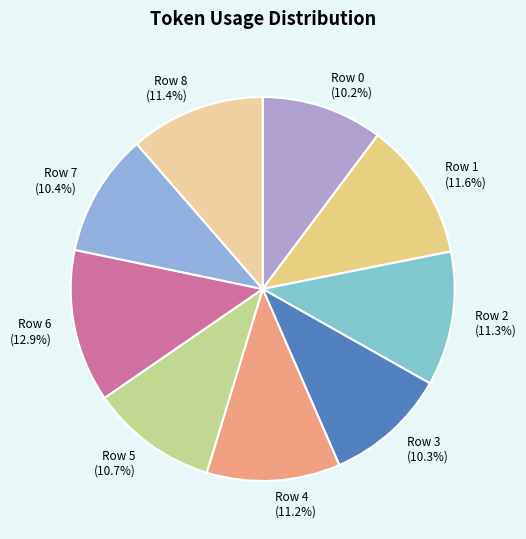

To the nearest percent, what is the difference between the largest and smallest slice percentages?

3%